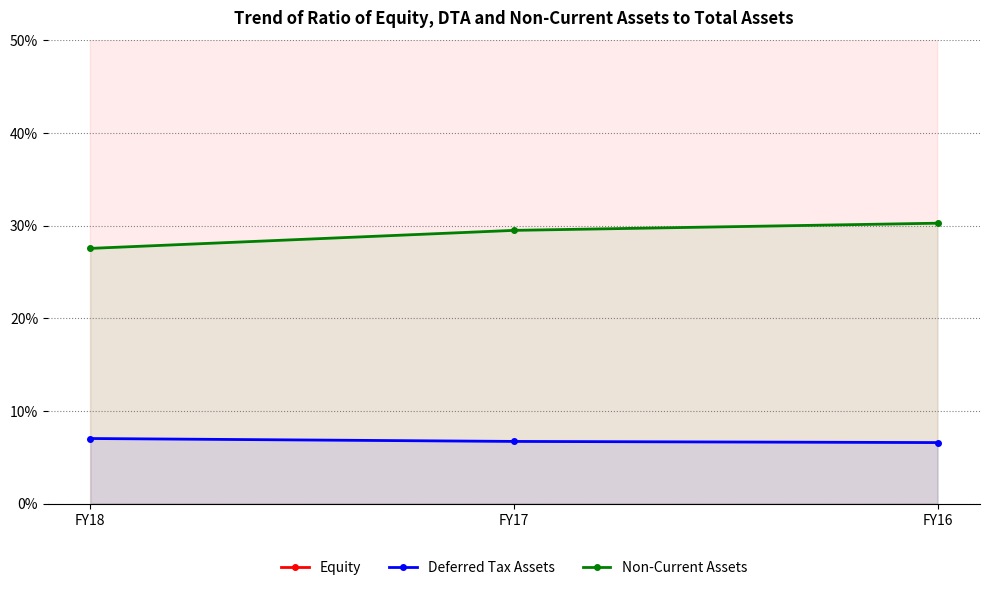

Which series has the largest total across all categories?

Equity